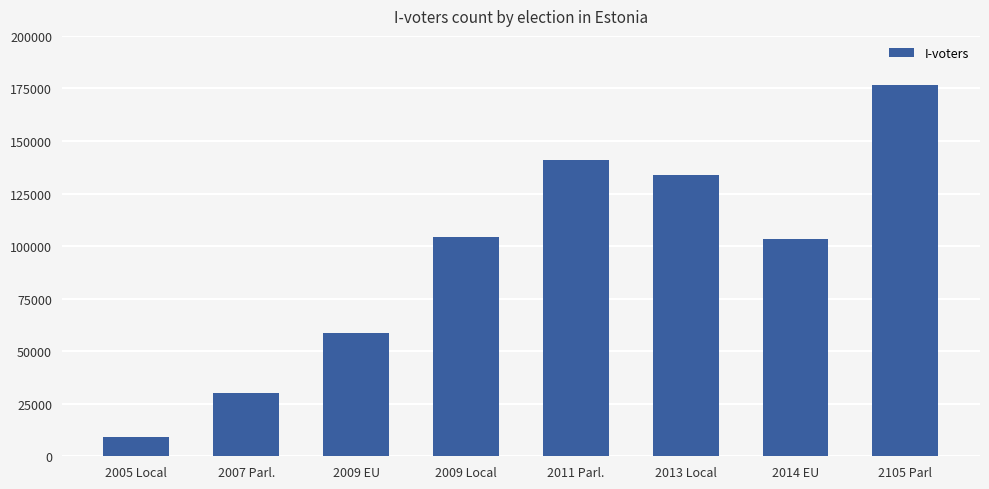

Reading left to right, extract all data points from this chart.

2005 Local=9317	2007 Parl.=30275	2009 EU=58669	2009 Local=104413	2011 Parl.=140846	2013 Local=133808	2014 EU=103151	2105 Parl=176491